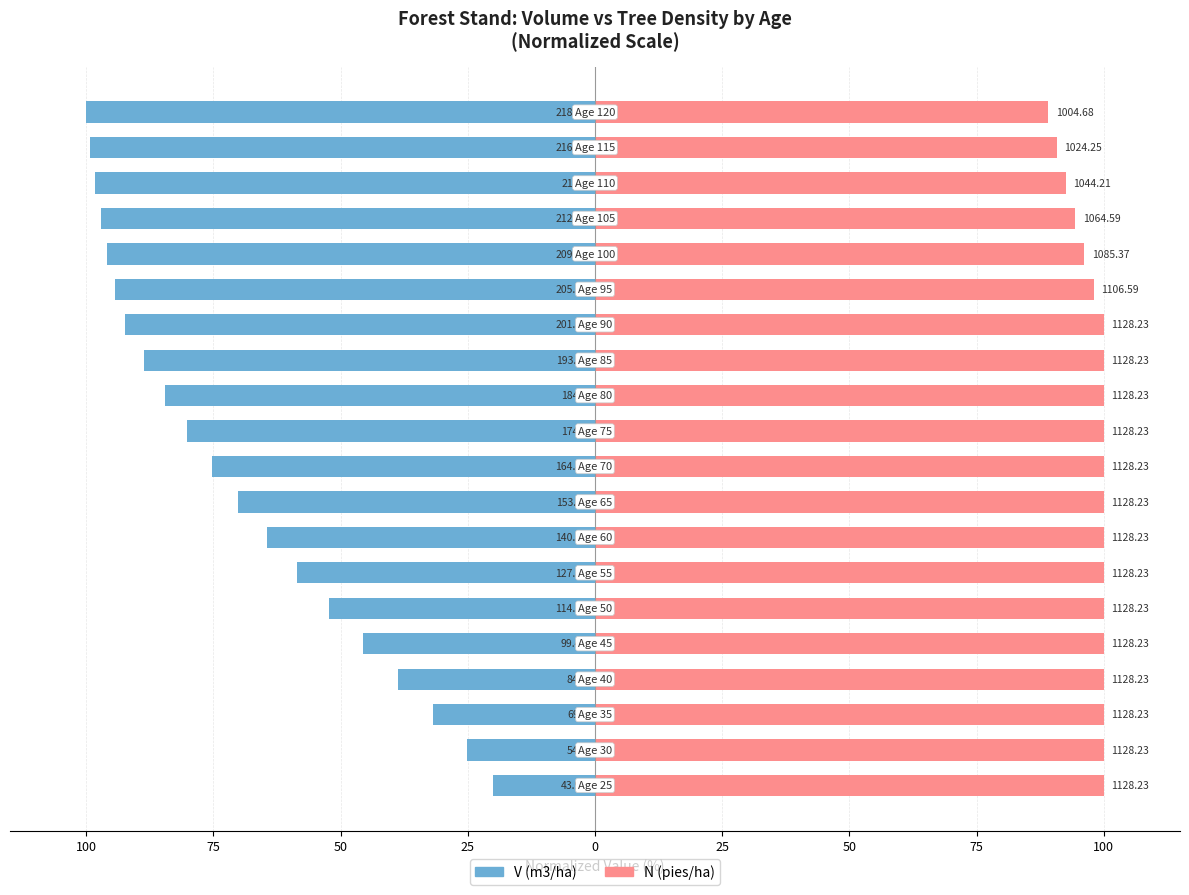

True or false: V (m3/ha) has a value of -99.2 at 18.

True